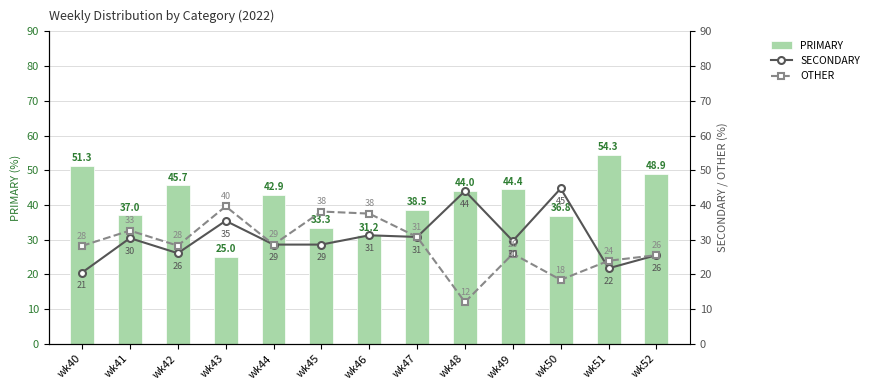

What is the total value across all series at wk47?

100.0